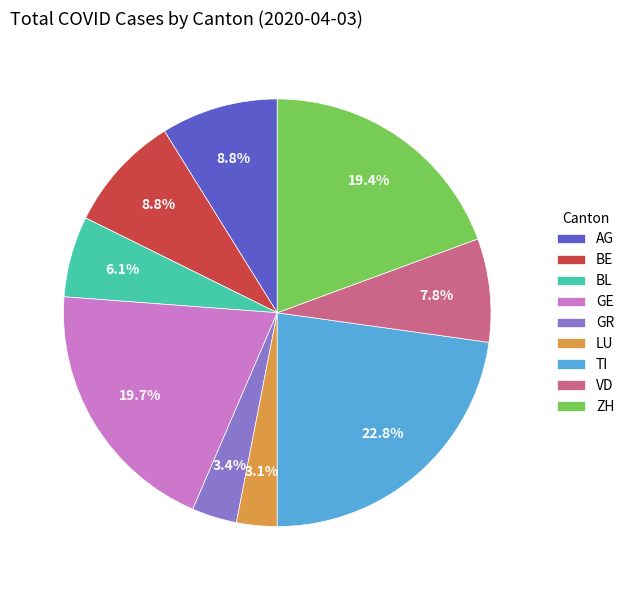

What portion of the pie excludes ZH?

80.6%